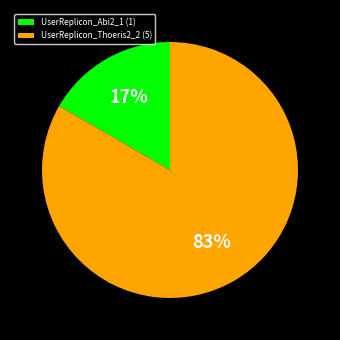

The UserReplicon_Abi2_1 slice represents 17% of the pie. True or false?

True